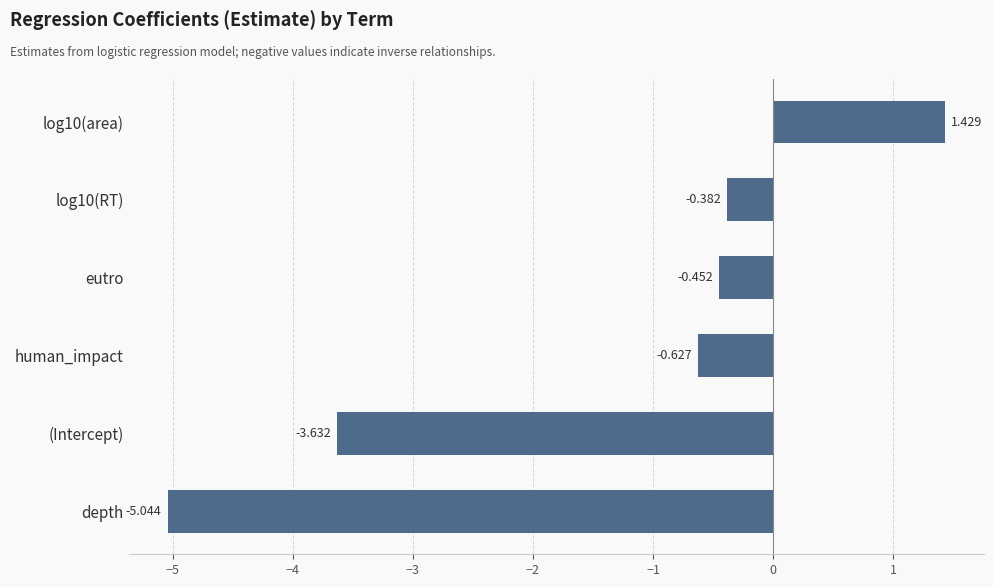

List the labels in order of value, largest first.

log10(area), log10(RT), eutro, human_impact, (Intercept), depth